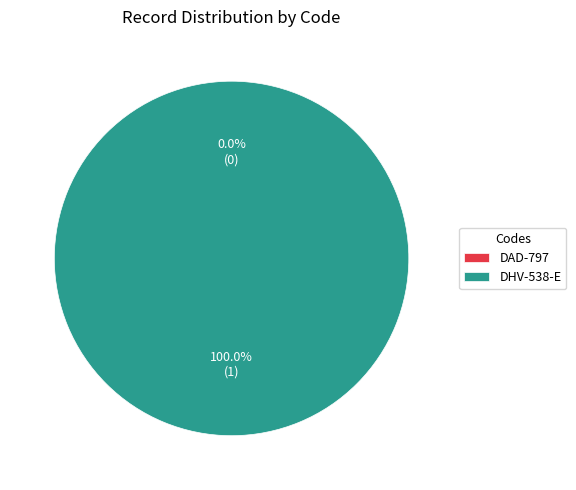

What percentage is NOT represented by DAD-797?

100.0%